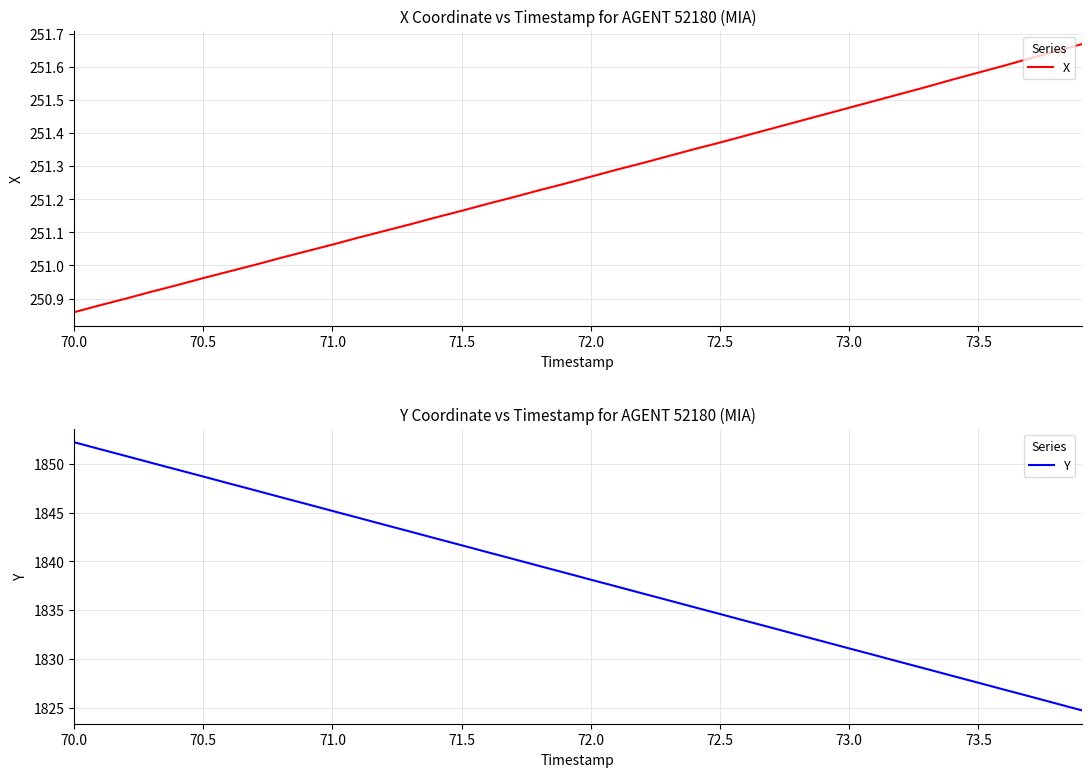

How many series are shown in this chart?

2